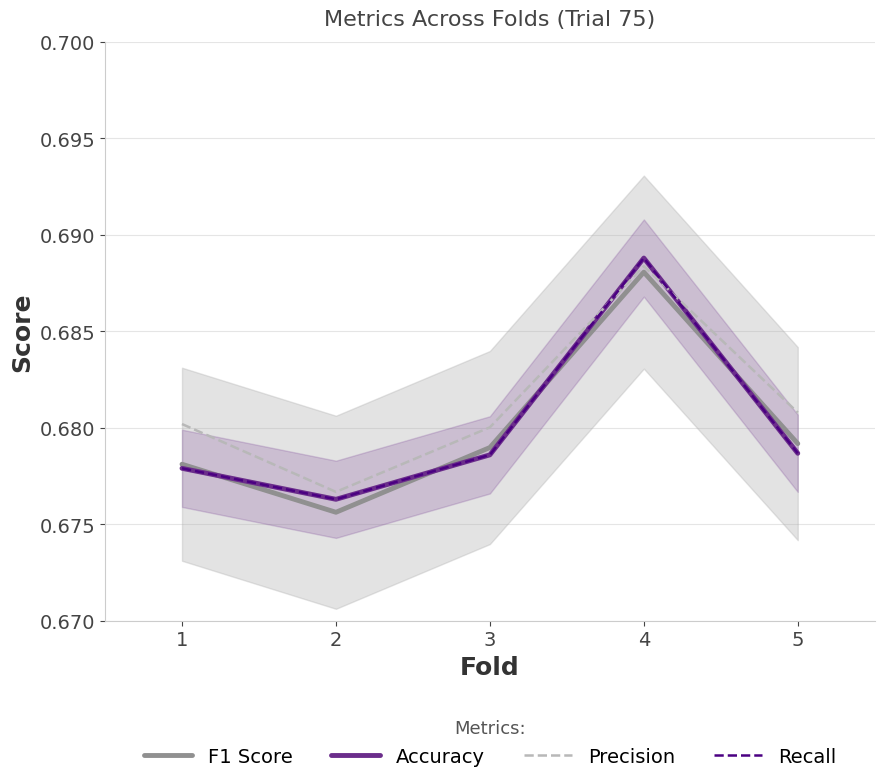

True or false: Recall has a value of 1.2 at 1.

False